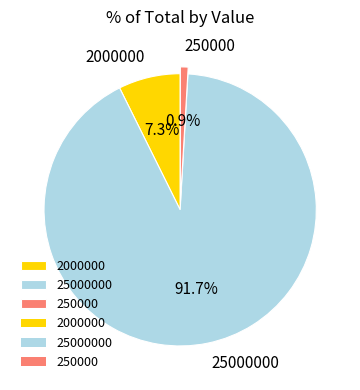

To the nearest percent, what is the average slice percentage?

33%